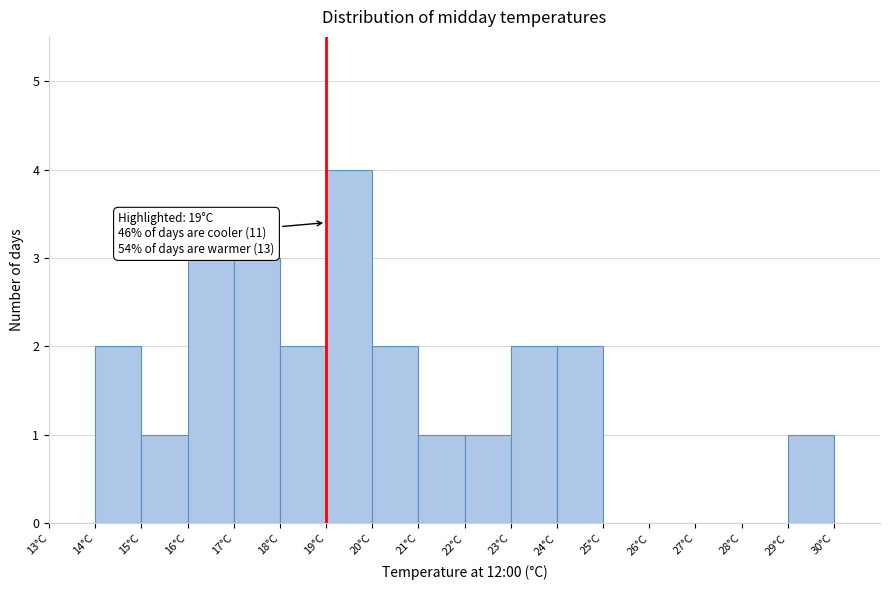

Over which range of the x-axis is the bar tallest?

19 to 20